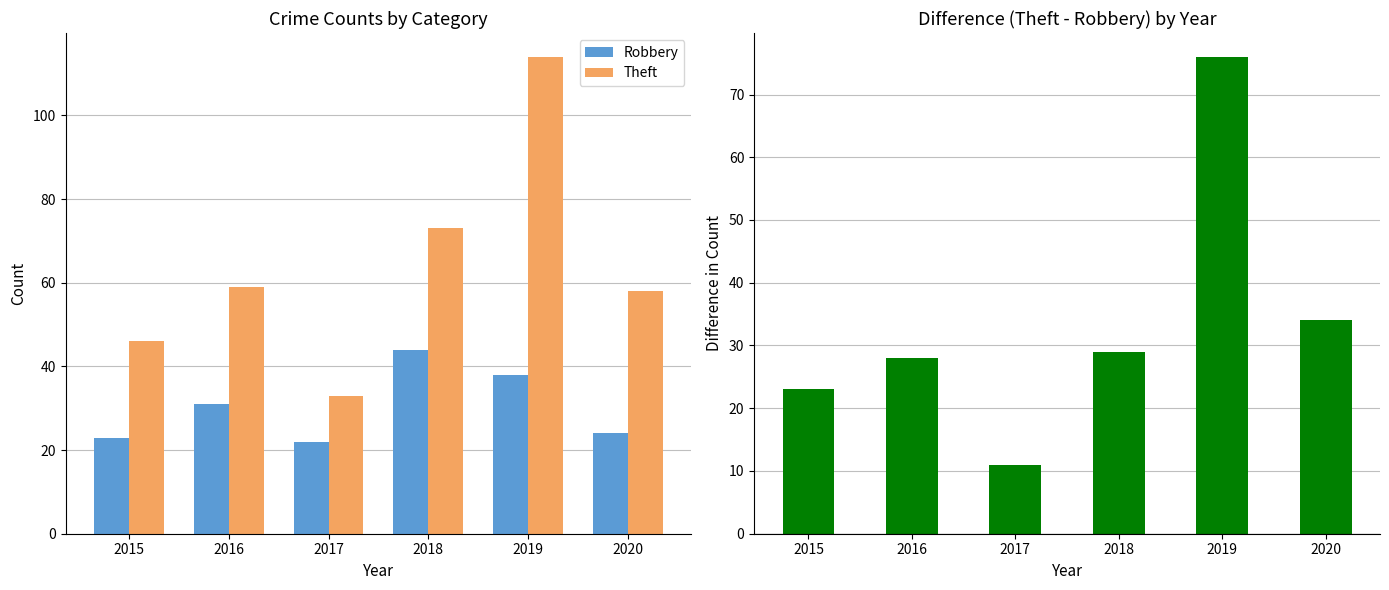

What is the approximate value of Theft at 2018, to the nearest 5?

75